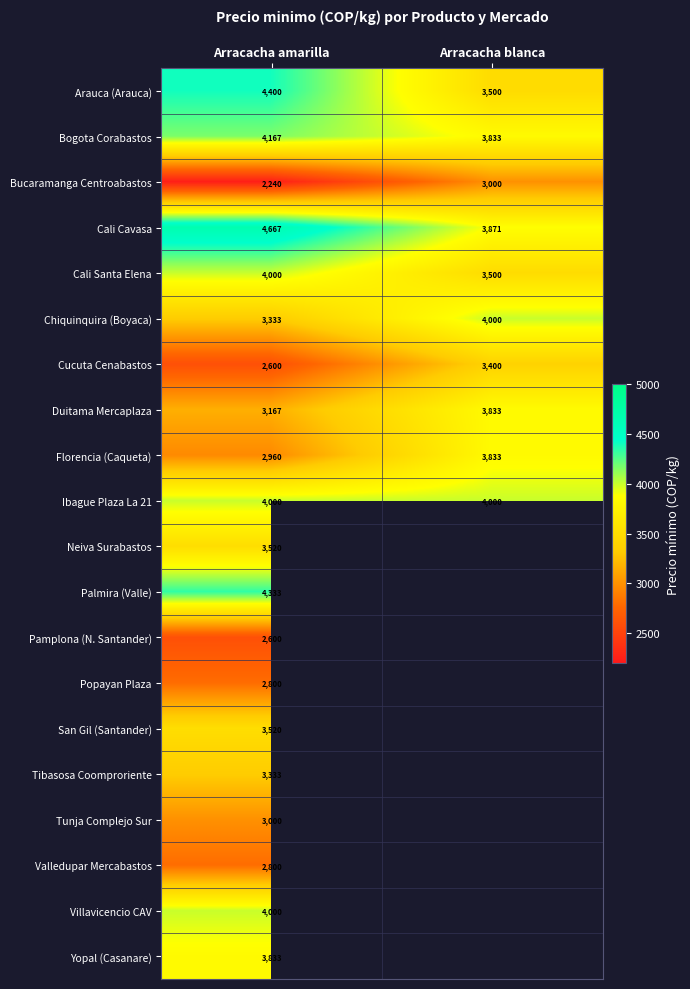

Which category has the lowest value in the Cucuta Cenabastos series?

Arracacha amarilla